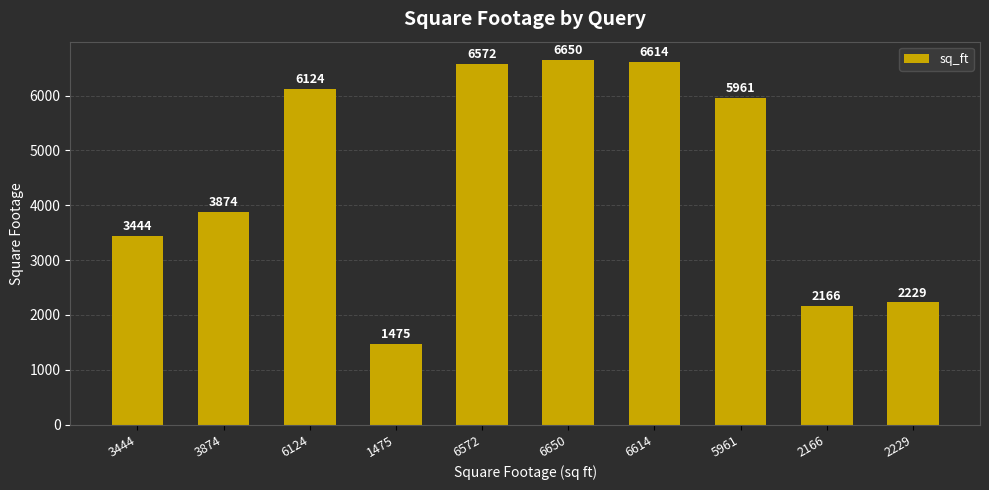

What is the label of the 7th bar from the left?

6614